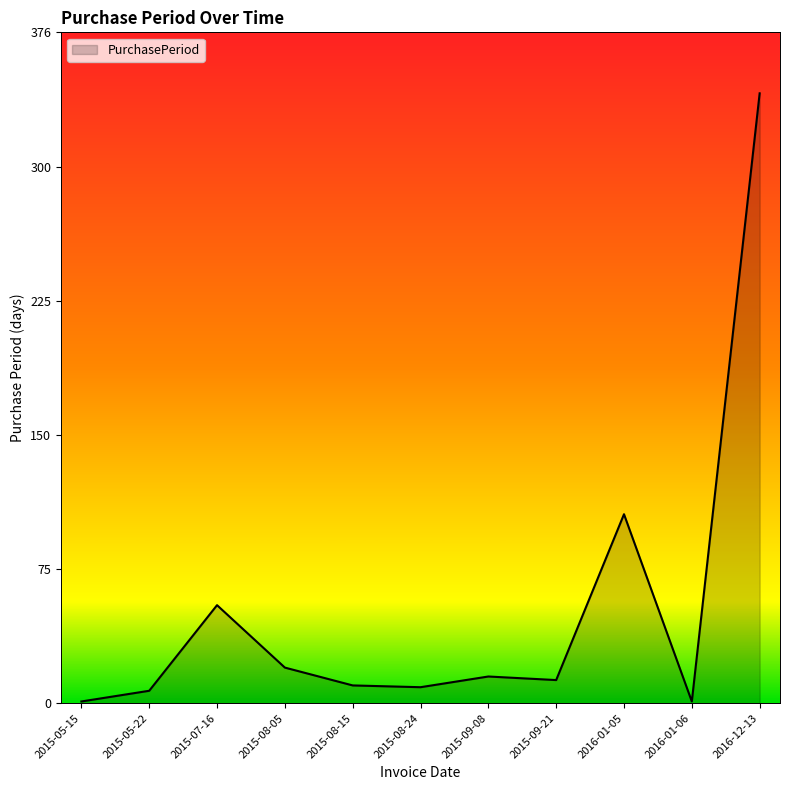

What position from the left is 2015-09-21?

8